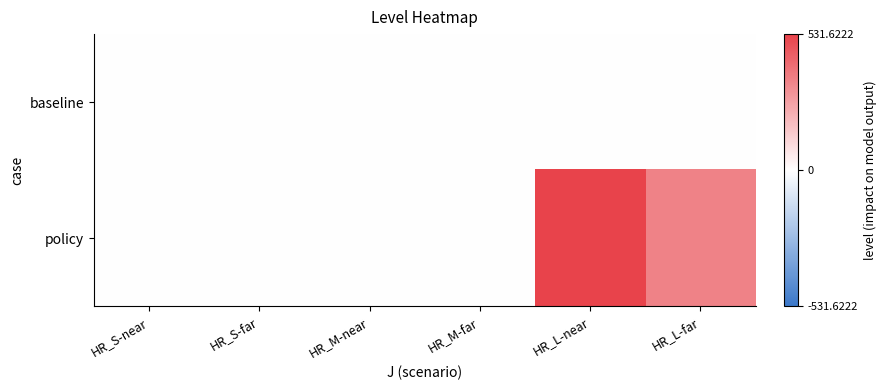

What is the total value across all series at HR_L-far?

351.3